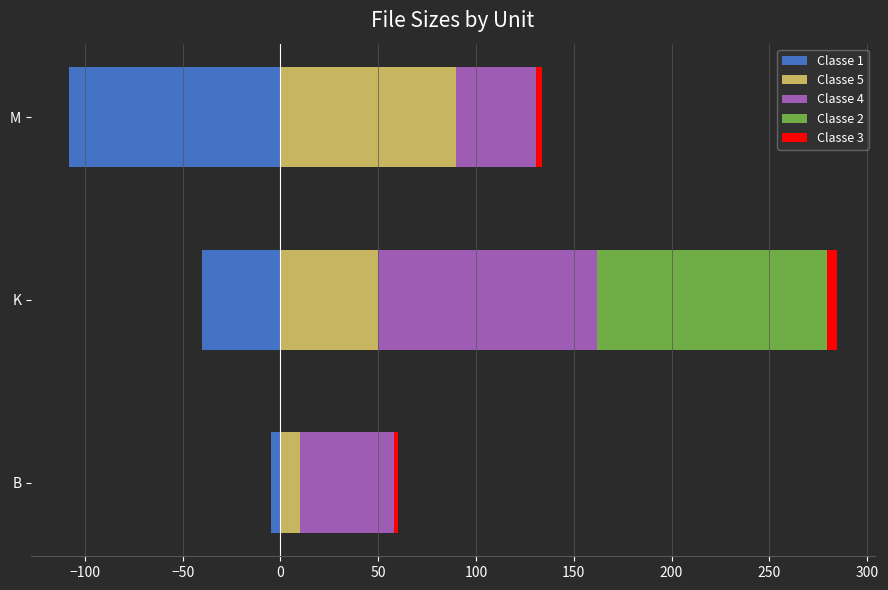

What are all the series names shown in the legend?

Classe 1, Classe 5, Classe 4, Classe 2, Classe 3